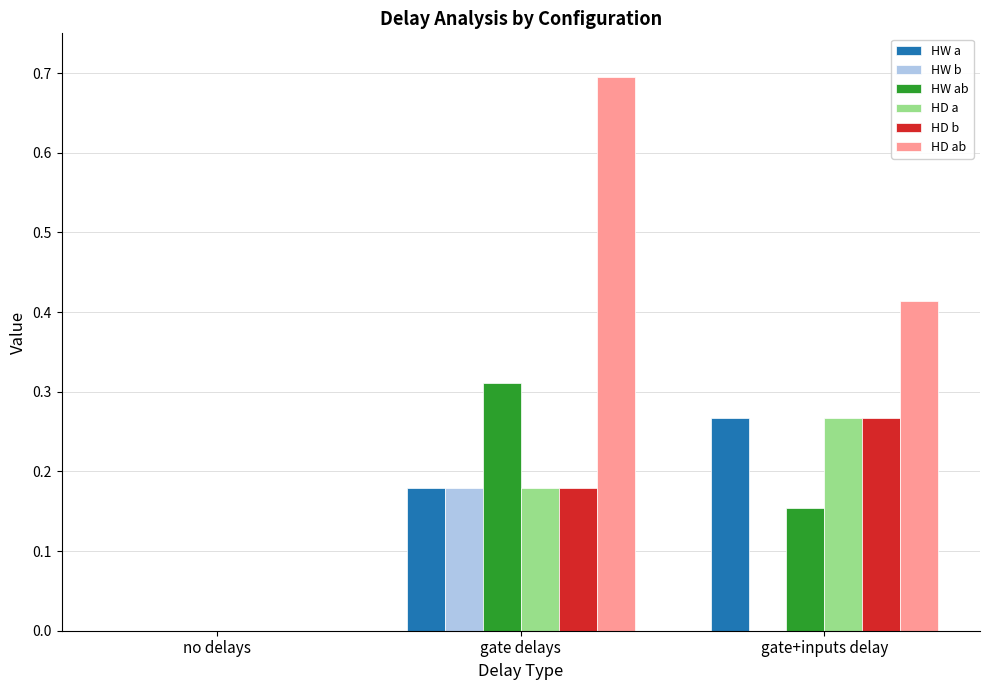

Is it true that HW a equals 0.1 at gate delays?

False